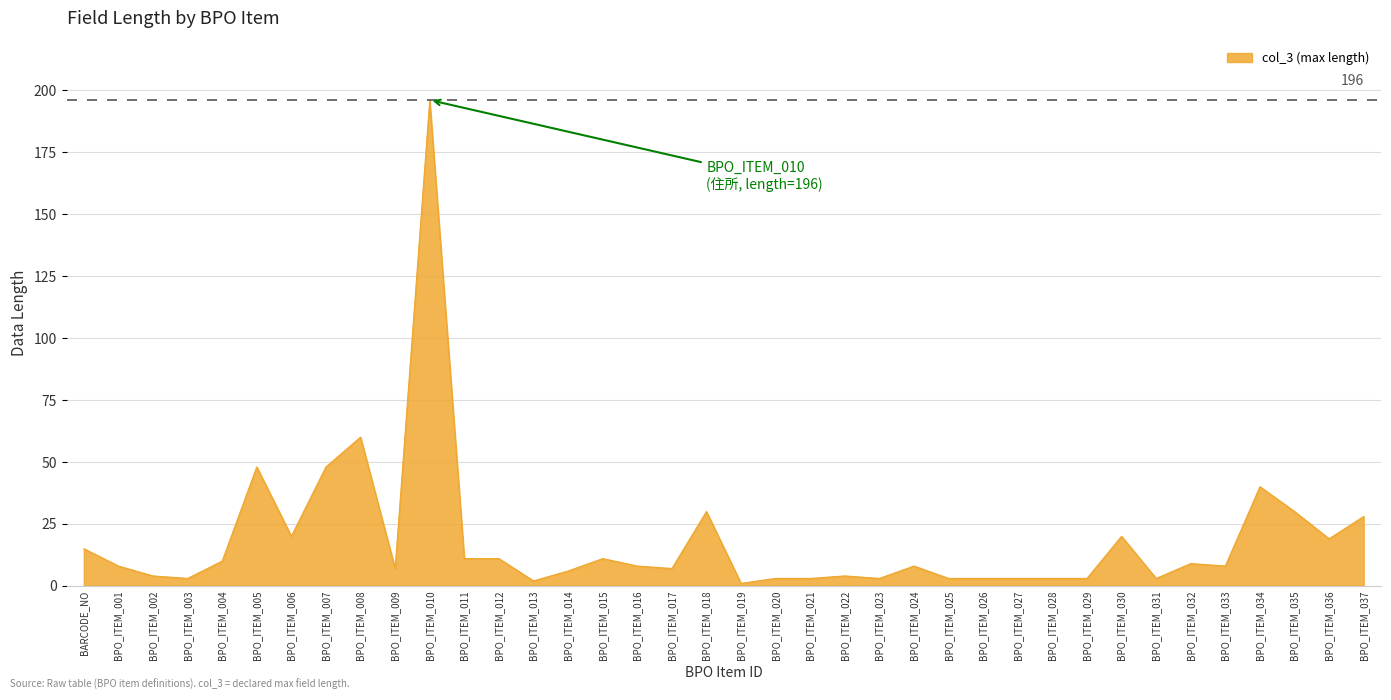

How many categories are shown in the chart?

38